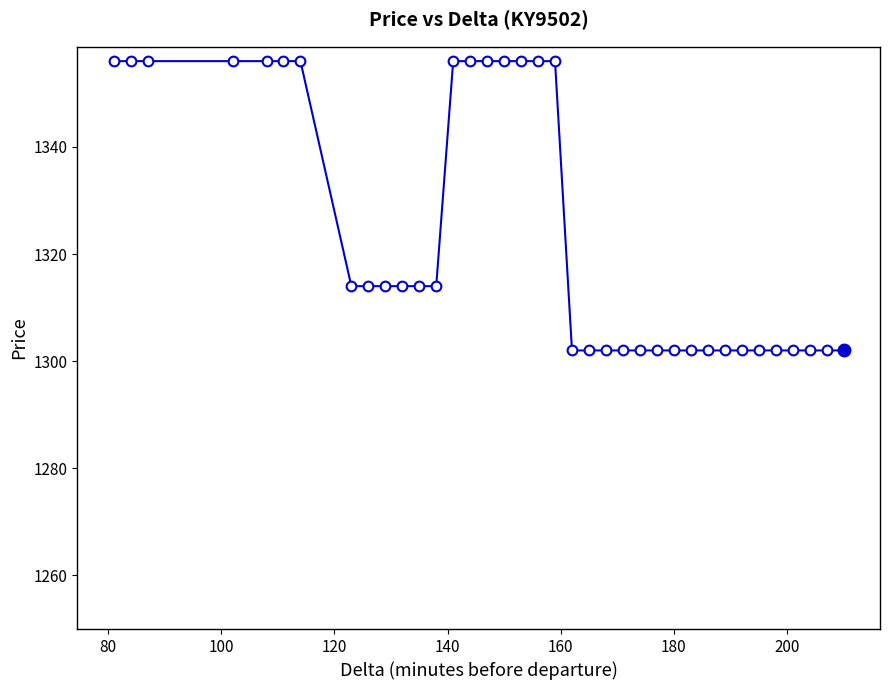

Does the chart have visible grid lines?

No